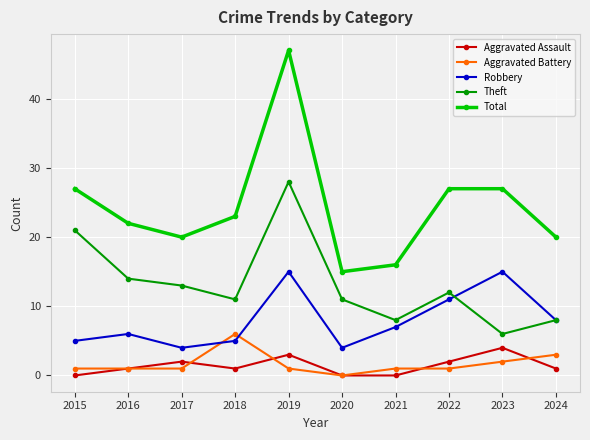

What is the difference between the Total values at 2022 and 2020?

12